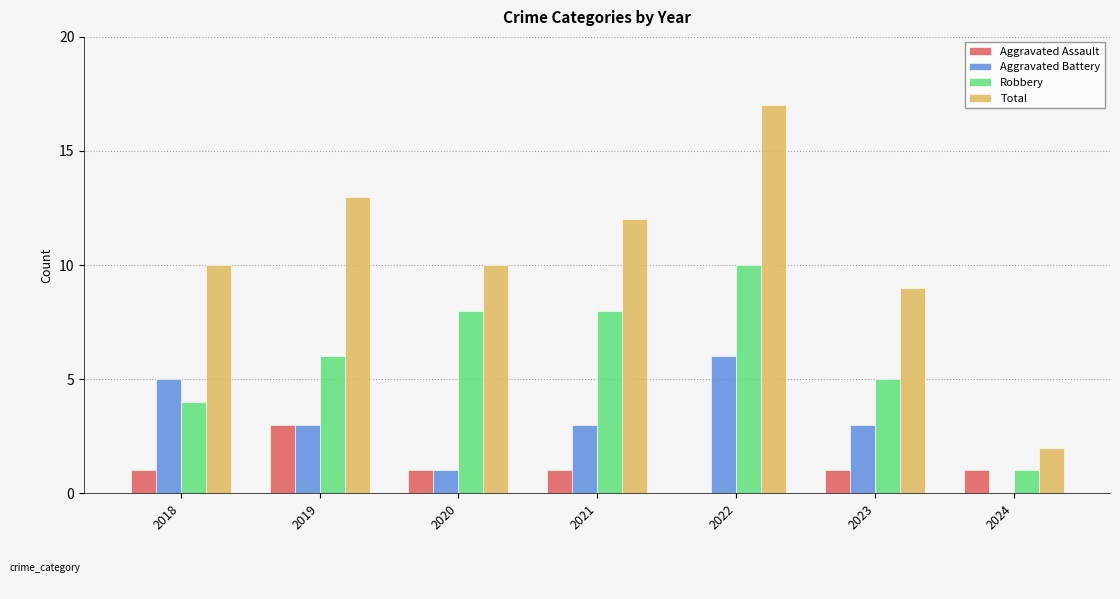

Which series has the largest total across all categories?

Total